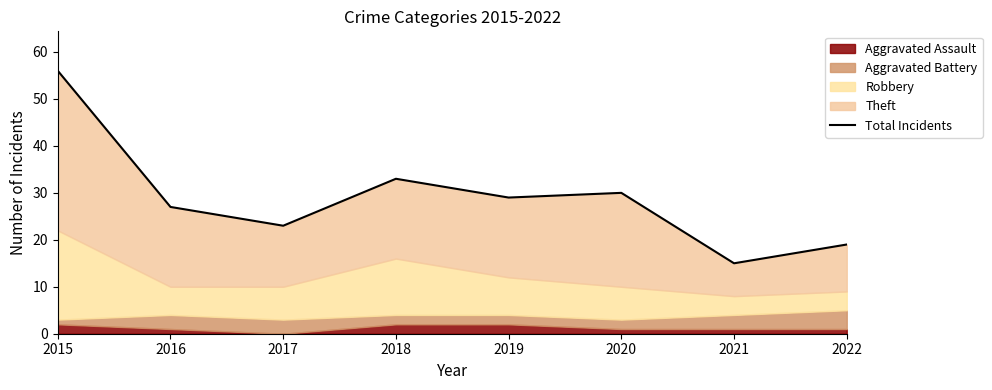

Where is the first local maximum?

2018